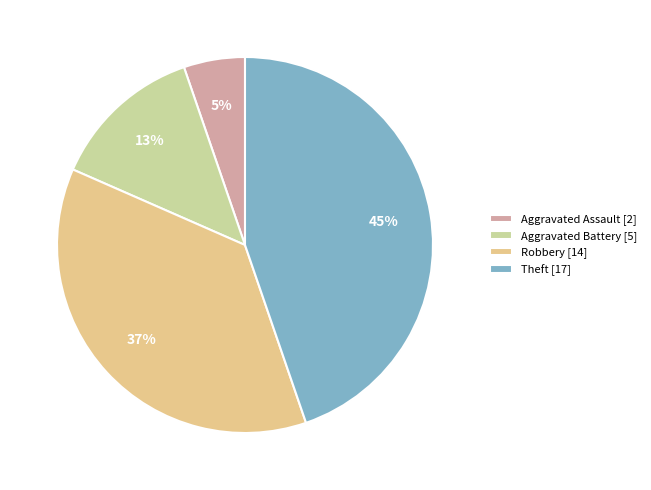

To the nearest percent, what percentage of the pie is Theft?

45%